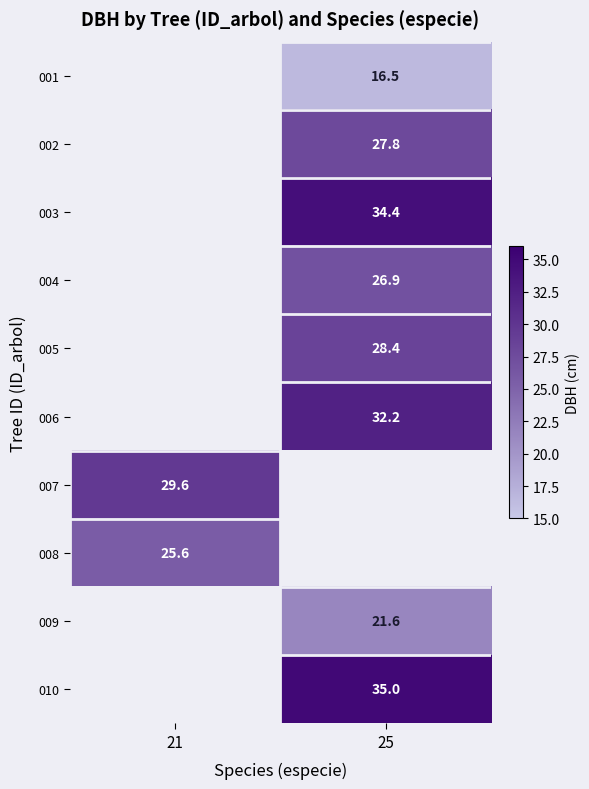

True or false: 002 has a value of 18.9 at 25.

False